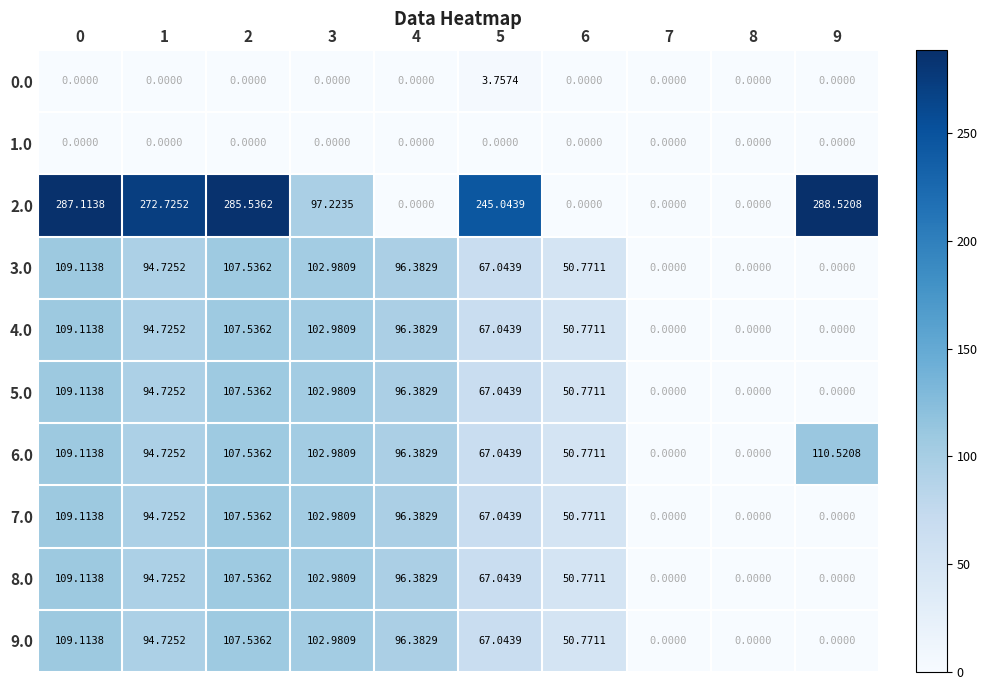

How many values in 5.0 are above zero?

7